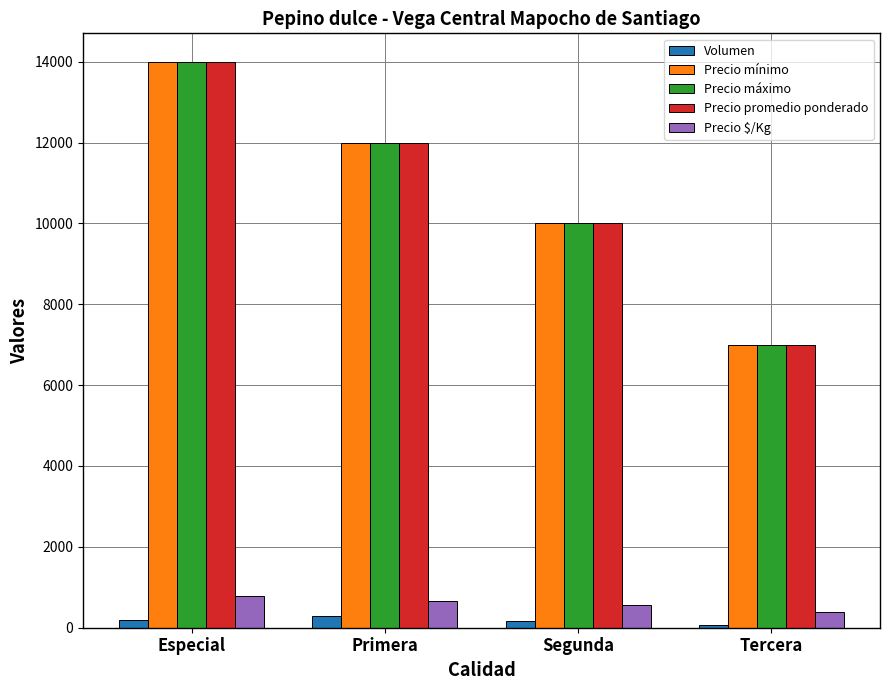

How many data points in Precio $/Kg are less than 667?

2